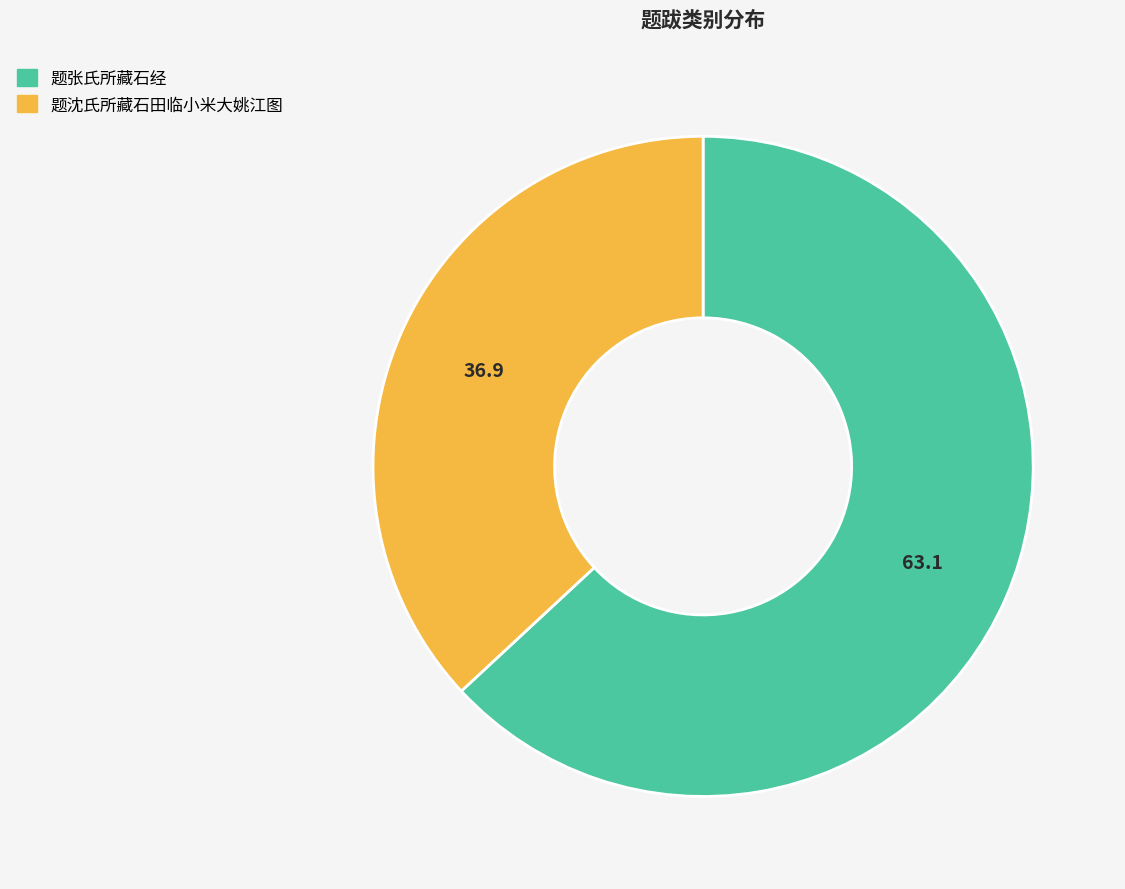

What is the ratio of the value at 题沈氏所藏石田临小米大姚江图 to the value at 题张氏所藏石经?

0.6